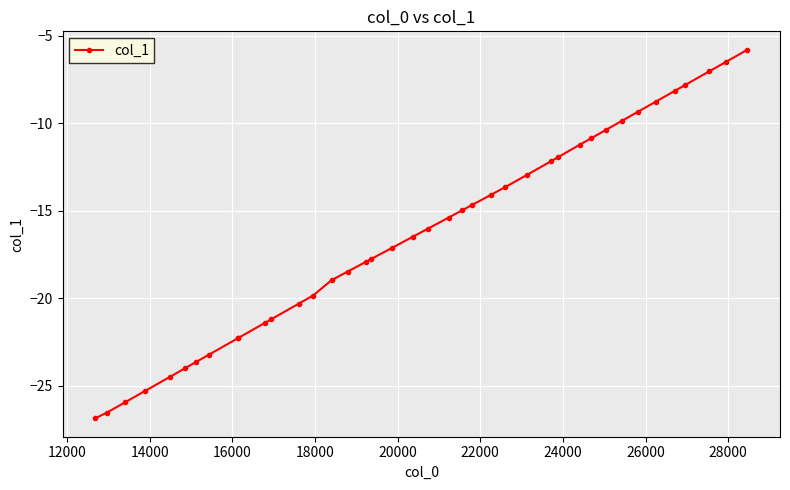

What is the value of the 5th point from the left?

-24.5